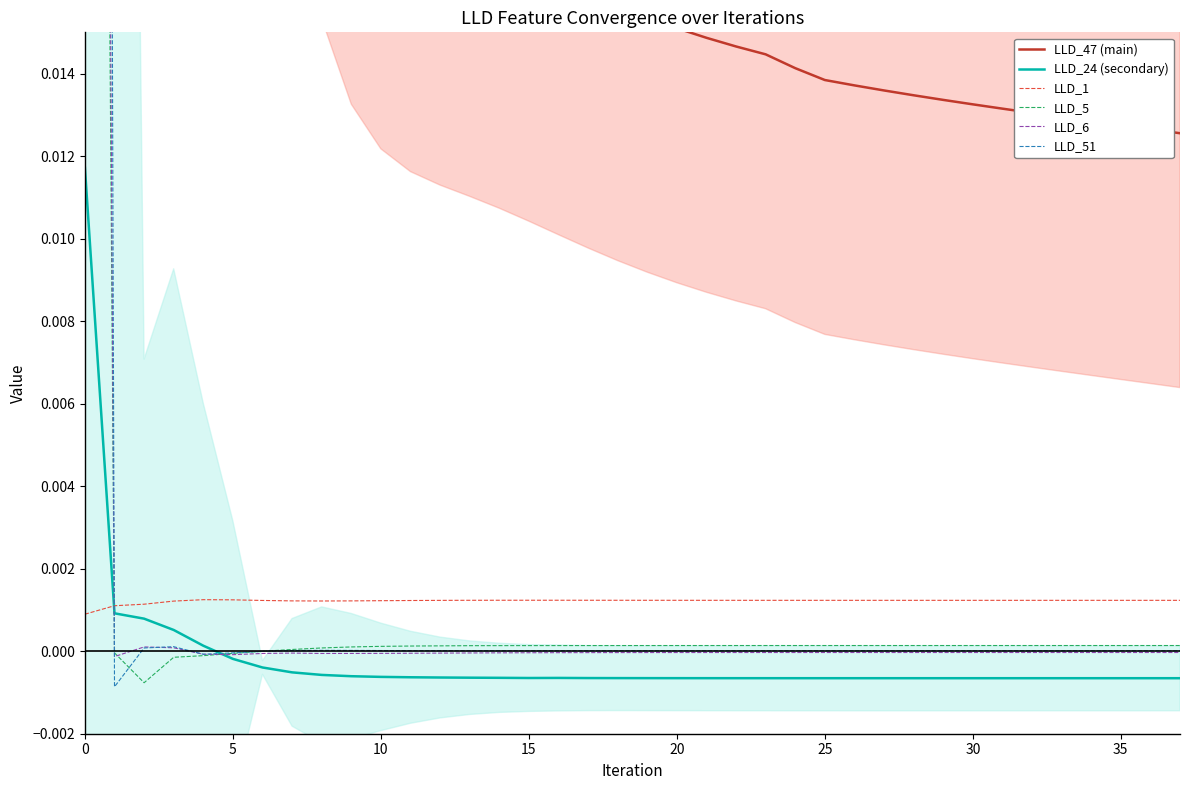

How many lines are shown in the chart?

6